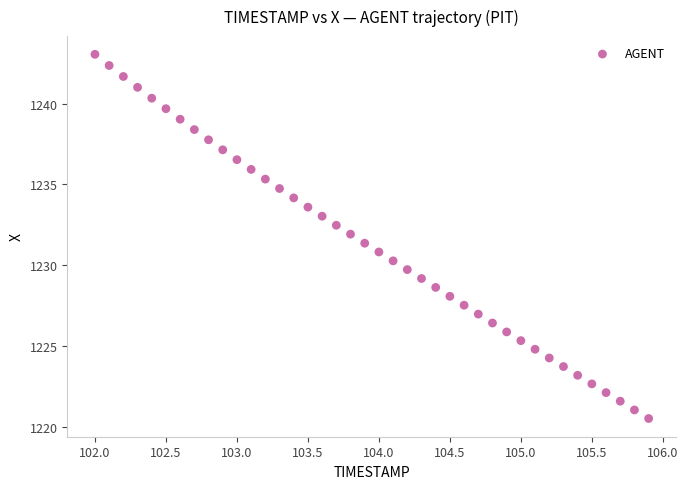

What is the range of Y values (max minus min)?

22.5